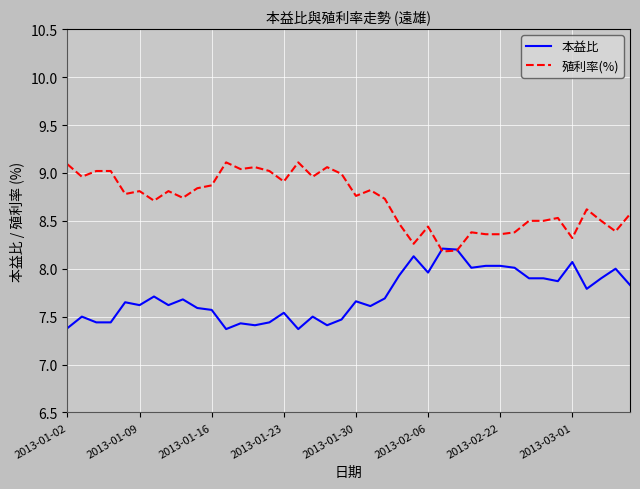

Does the chart display data point markers on the line(s)?

No